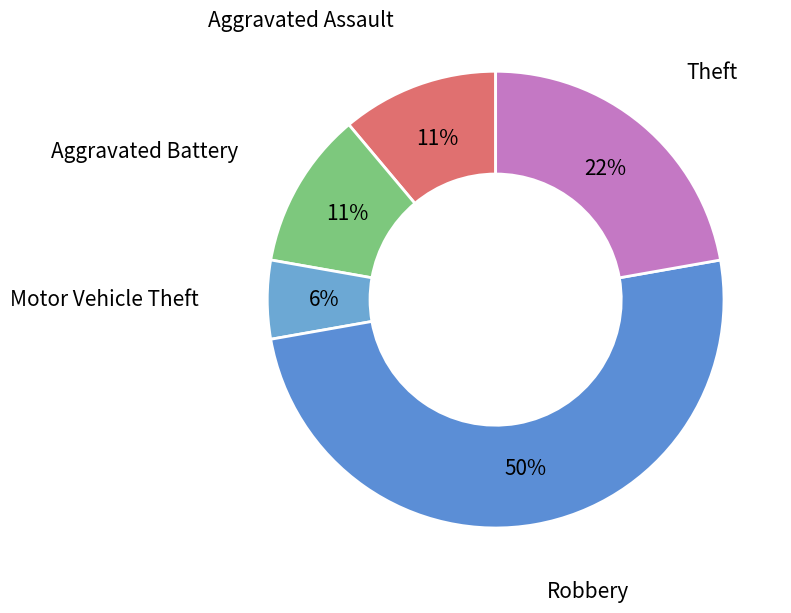

To the nearest percent, what is the average slice percentage?

20%